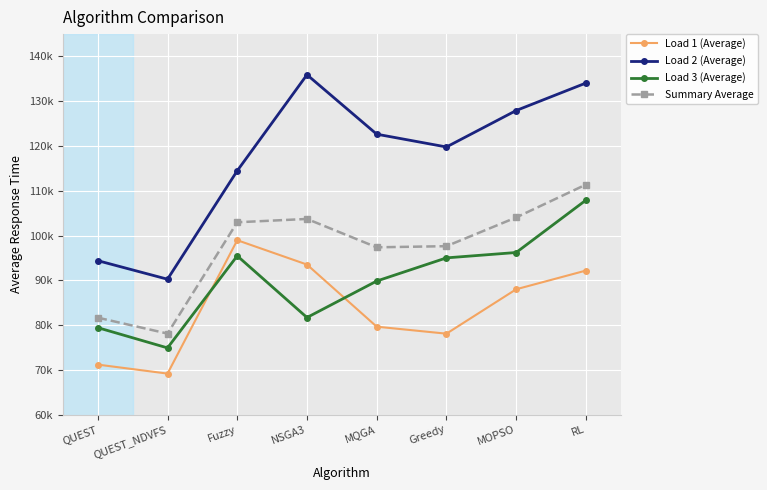

True or false: Summary Average and Load 3 (Average) cross at least once.

False